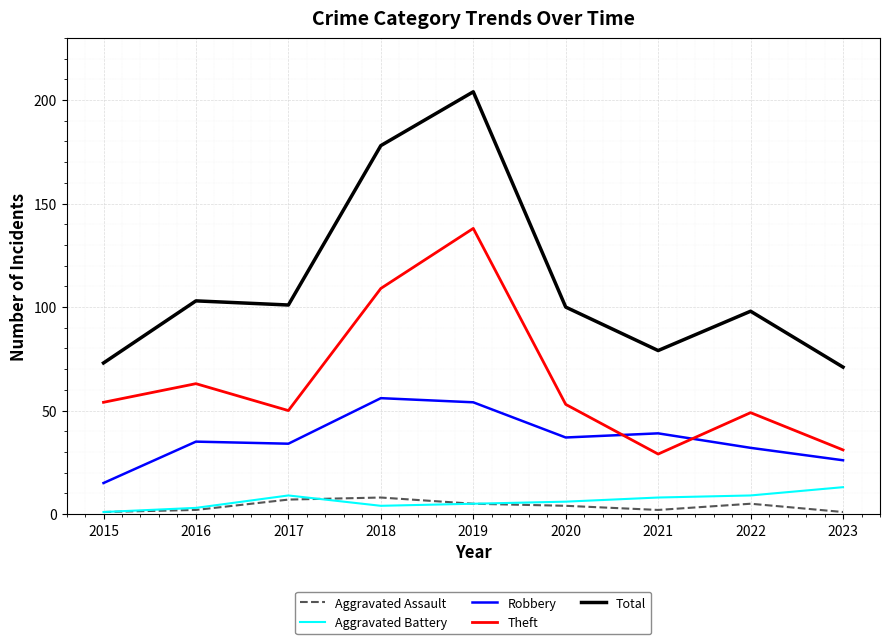

In Robbery, how many points are higher than both neighbors (excluding endpoints)?

3